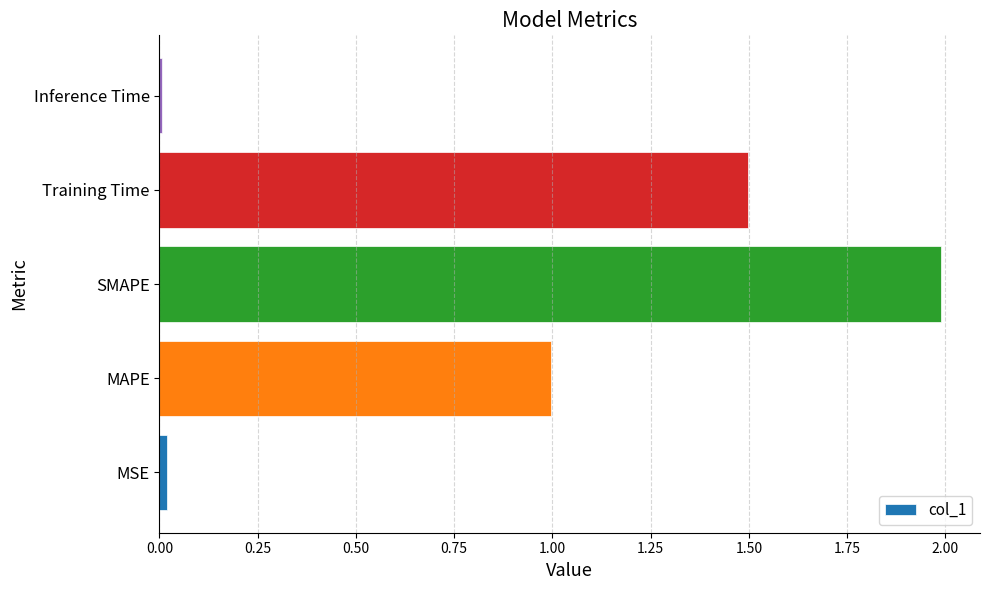

Is it true that the value at Training Time is 2.2?

False